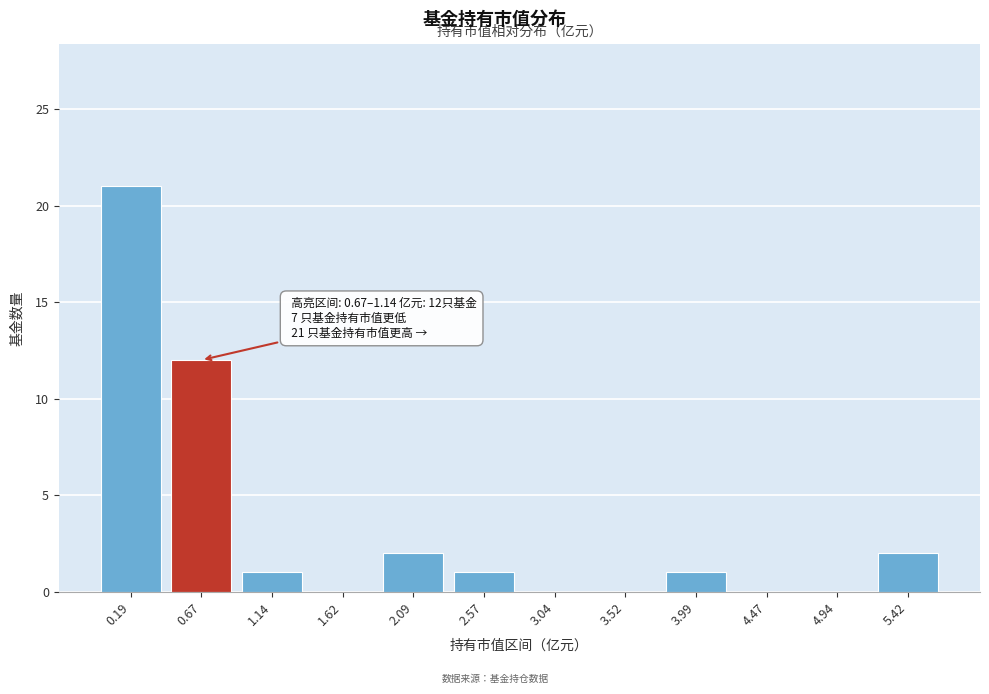

Reading right to left, transcribe all the data shown in this chart.

5.42=2	4.94=0	4.47=0	3.99=1	3.52=0	3.04=0	2.57=1	2.09=2	1.62=0	1.14=1	0.67=12	0.19=21